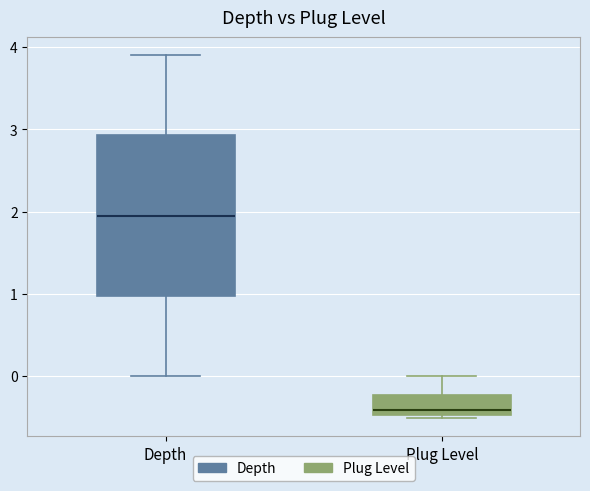

Where does the median line of the box for Depth sit on the y-axis? The values are not printed on the chart, so give them approximately, as read against the axis.

2.0